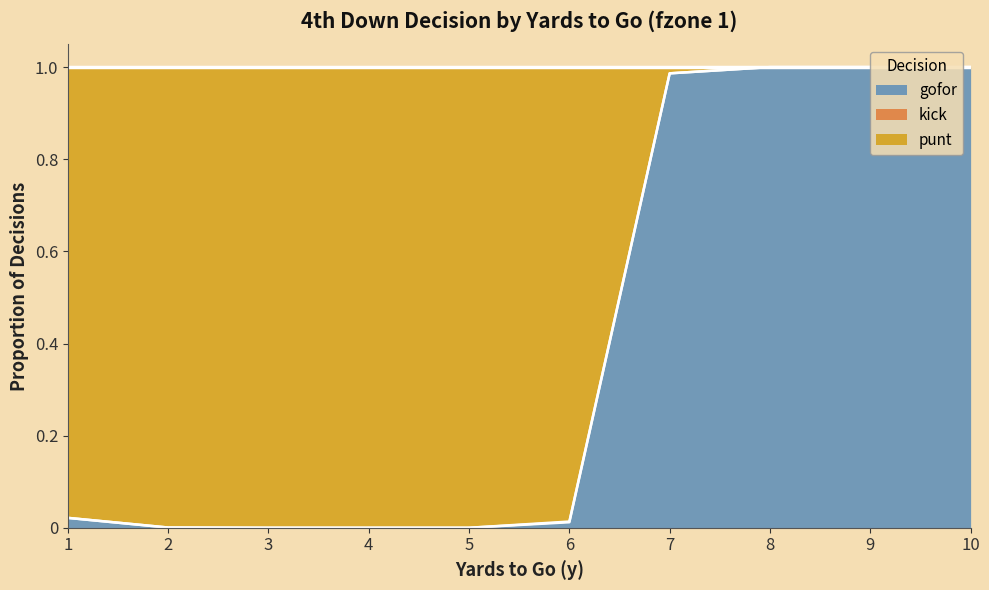

The value of gofor at 2 is 0.0. True or false?

True